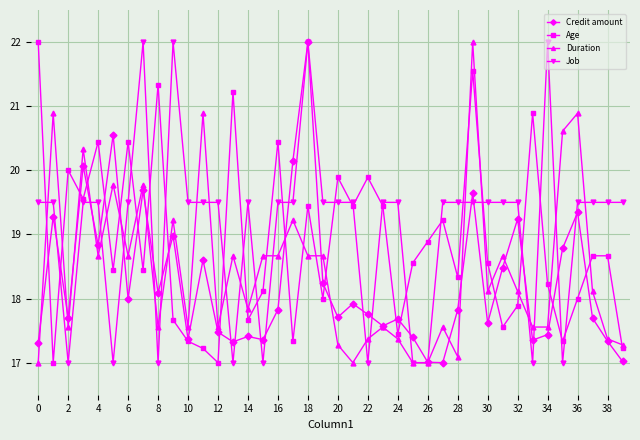

How many times do Job and Age cross each other?

21